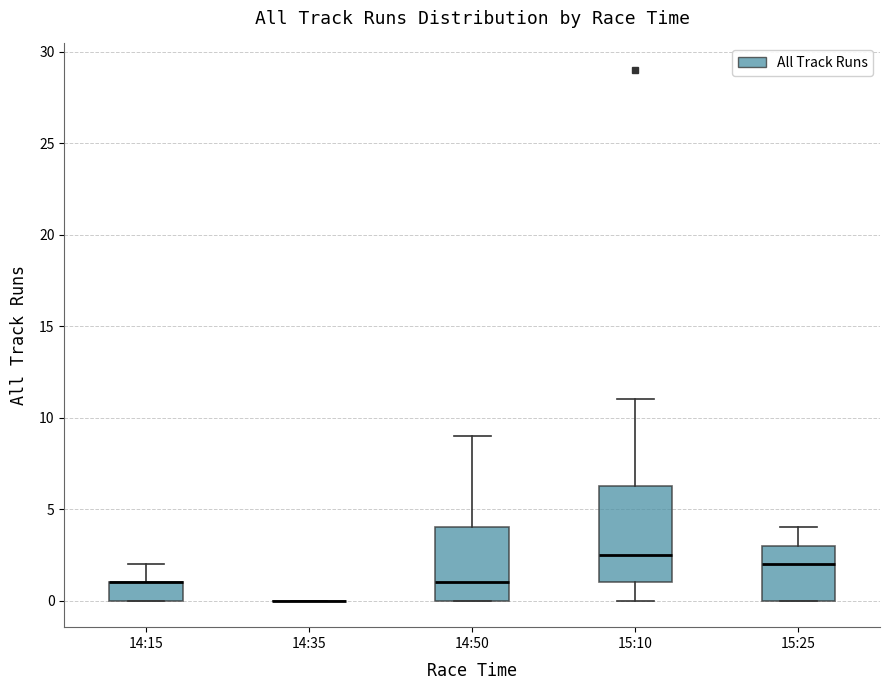

Reading left to right, transcribe this box plot: for each box, give where its median line is, the range the box spans, and where its two whiskers end, as read against the y-axis. The values are not printed on the chart, so give them approximately, as read against the axis.

14:15: median 1.0 (drawn on the box's upper edge), box 0.0 to 1.0, whiskers 0.0 to 2.0
14:35: box collapsed to a line at 0.0, whiskers 0.0 to 0.0
14:50: median 1.0, box 0.0 to 4.0, whiskers 0.0 to 9.0
15:10: median 2.5, box 1.0 to 6.5, whiskers 0.0 to 11.0
15:25: median 2.0, box 0.0 to 3.0, whiskers 0.0 to 4.0